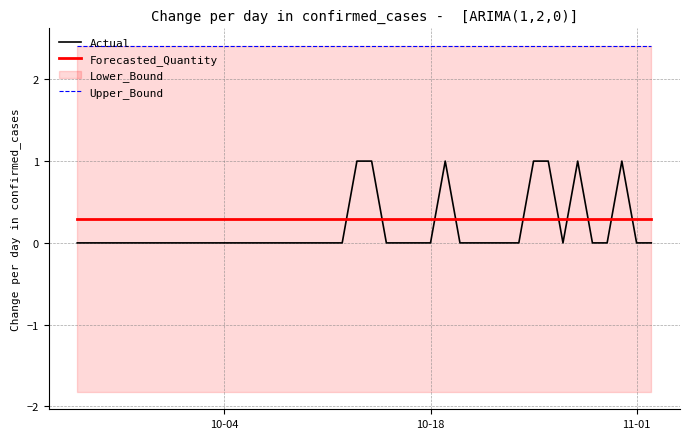

True or false: Upper_Bound and Forecasted_Quantity cross at least once.

False